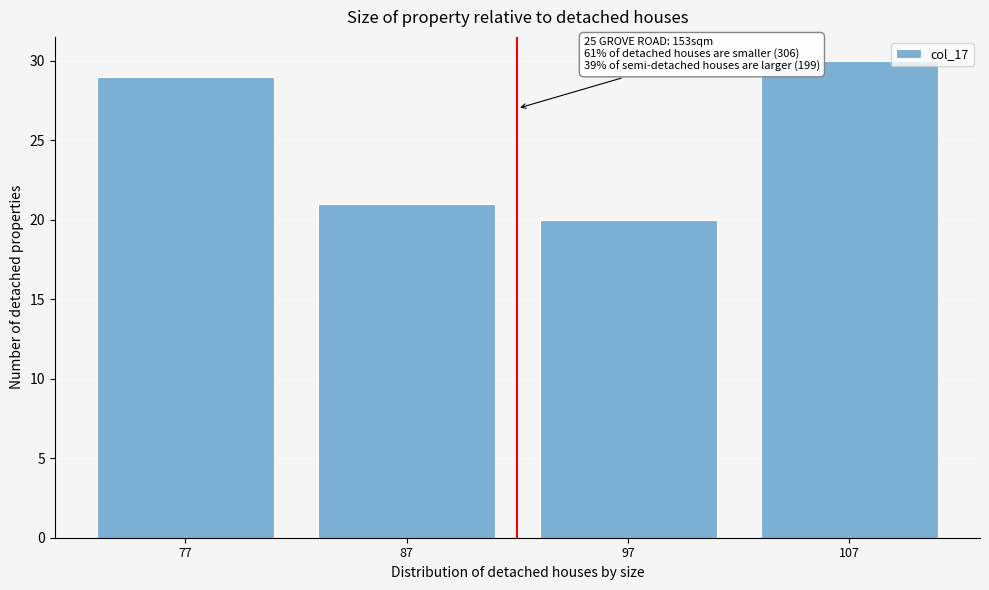

Reading left to right, what are all the values shown in this chart?

77=29	87=21	97=20	107=30